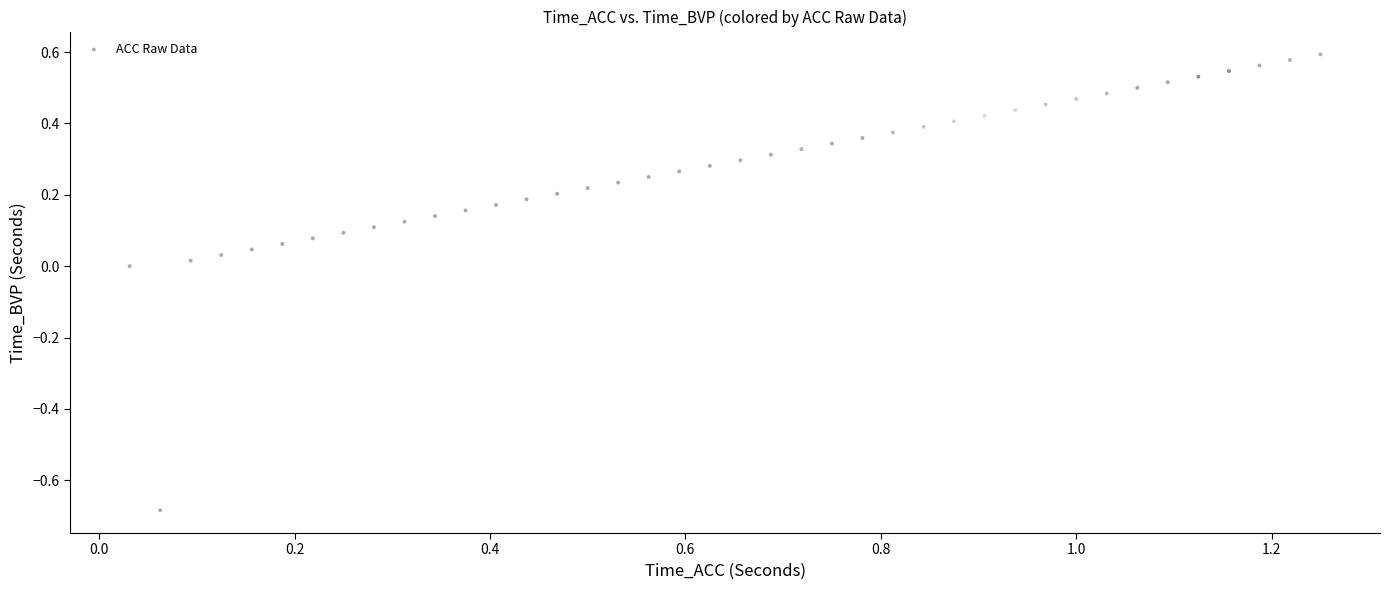

What is the range of X values (max minus min)?

1.2